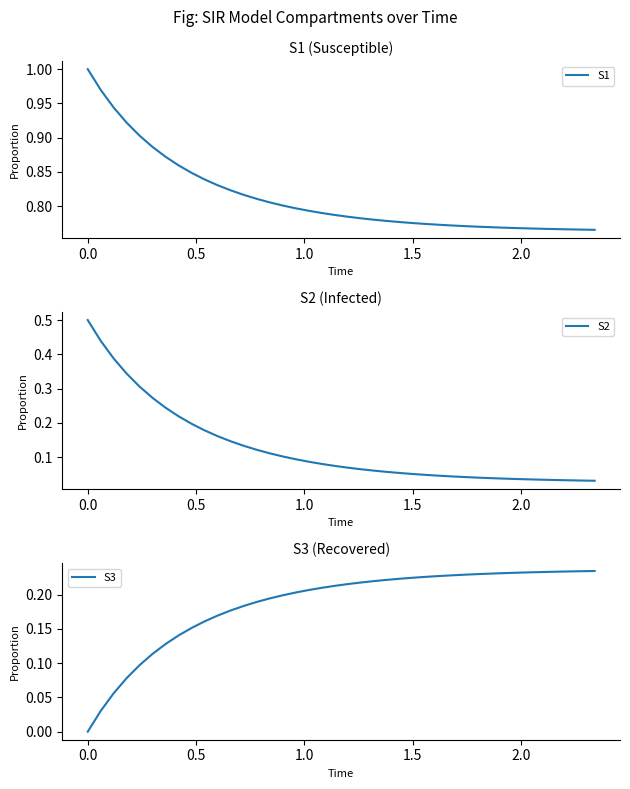

True or false: S3 and S1 cross at least once.

False